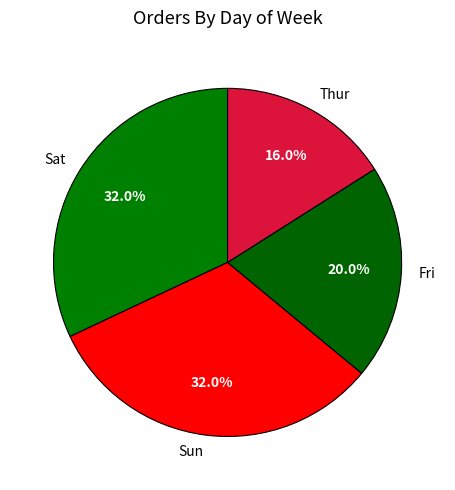

Does any single category account for the majority?

No